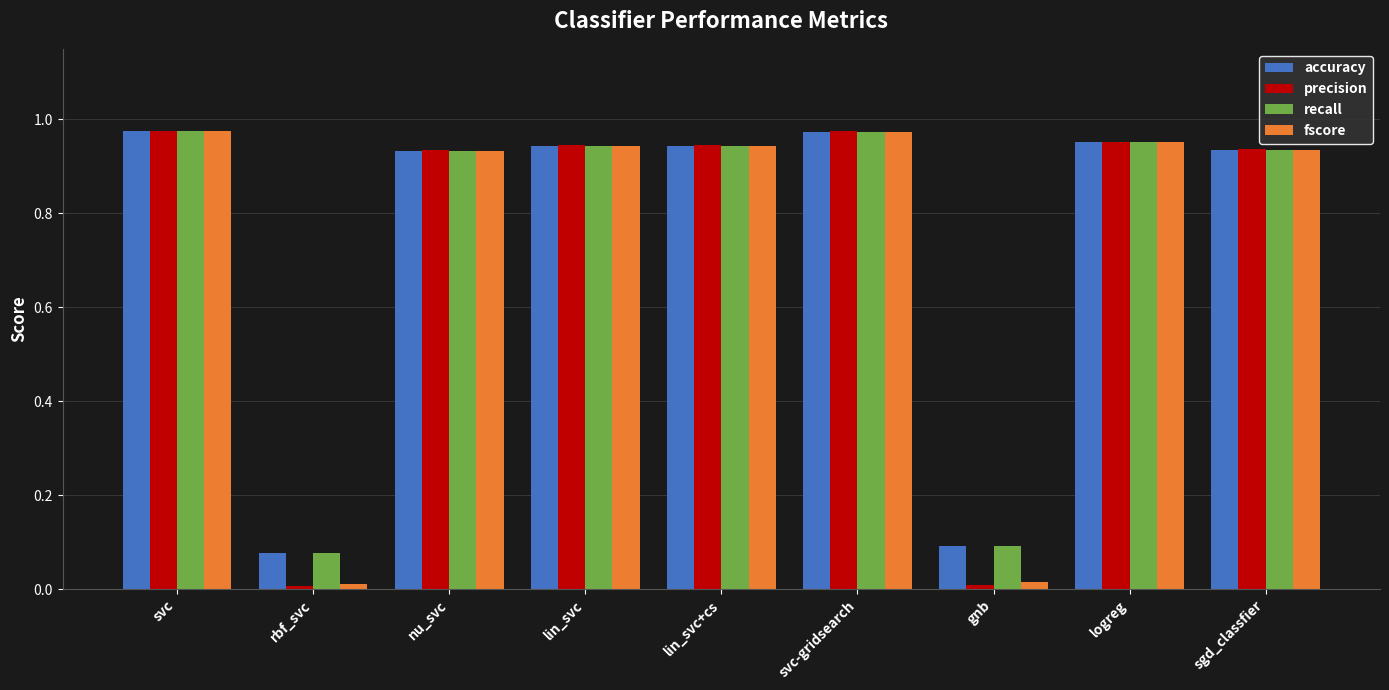

The fscore series shows 0.5 at svc. True or false?

False